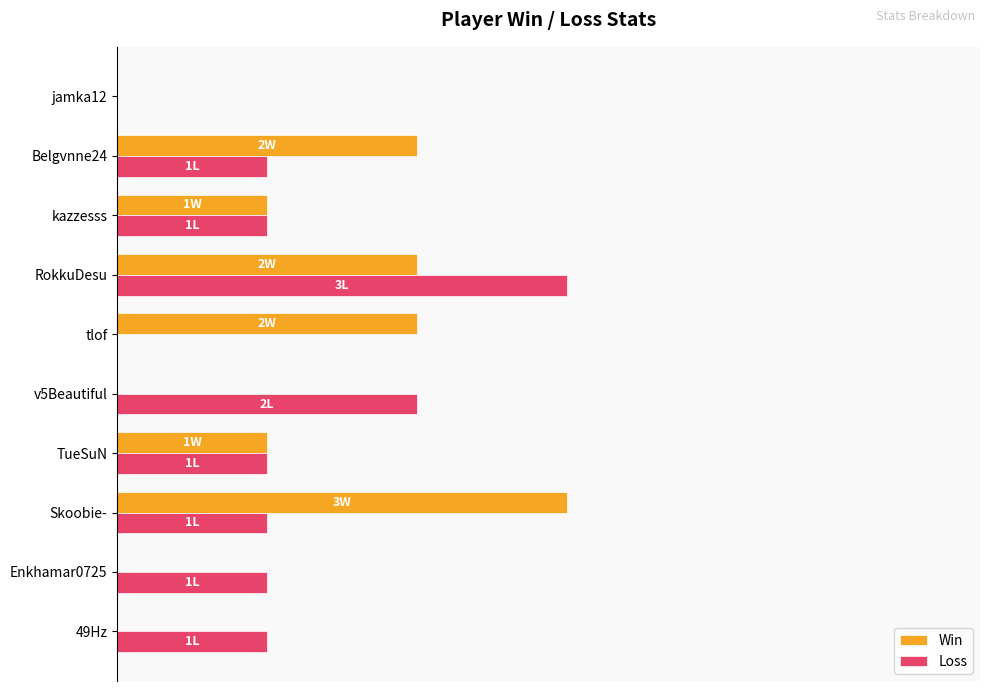

At which category is the sum across all series the highest?

RokkuDesu